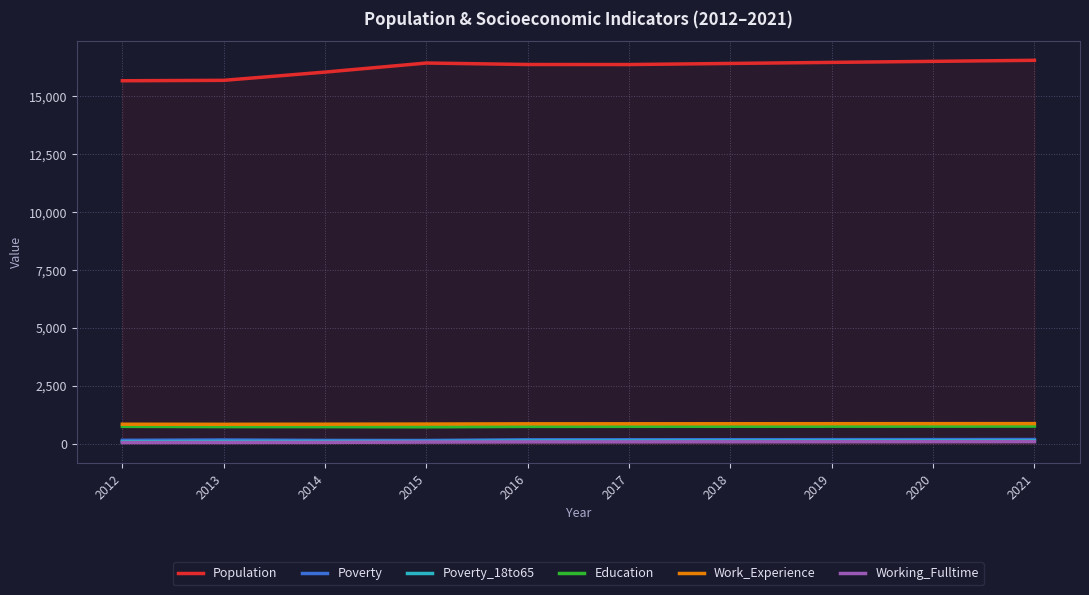

The Population series shows 16379 at 2017. True or false?

True